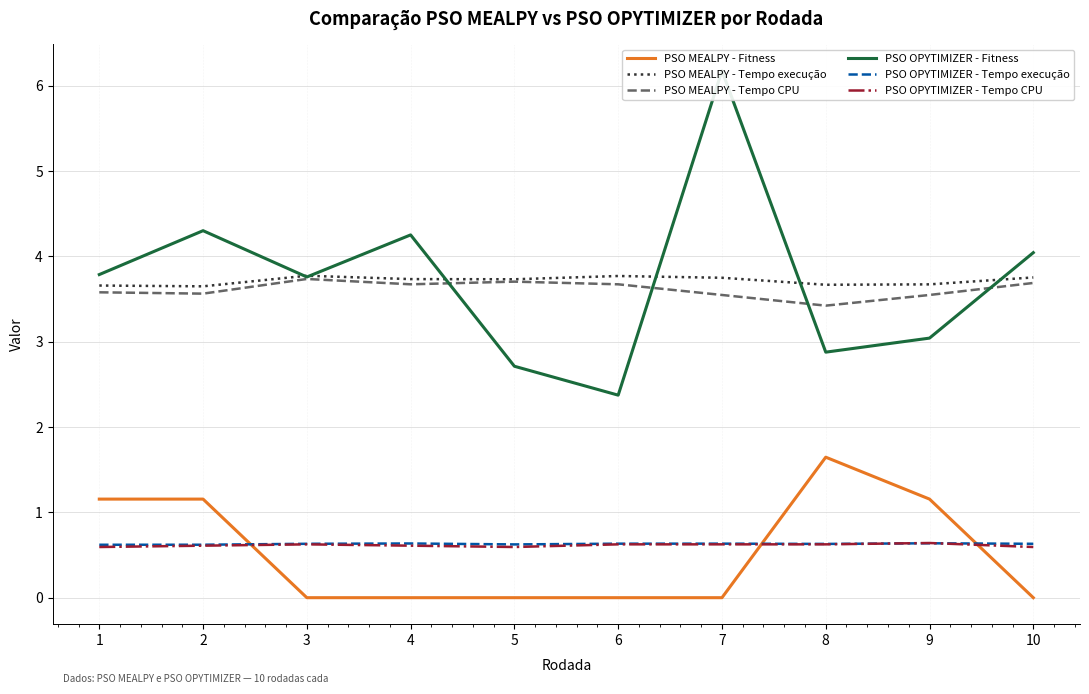

Is it true that PSO OPYTIMIZER - Tempo CPU equals 1.1 at 7?

False